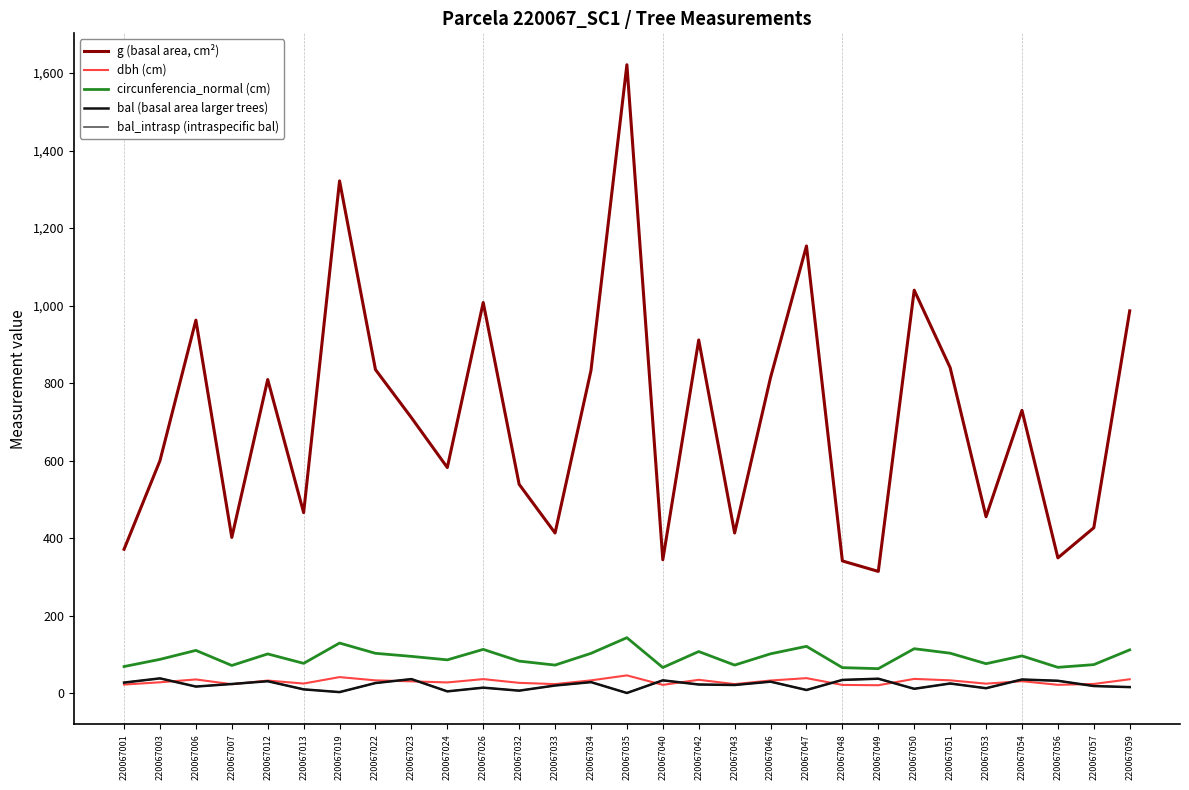

Between 220067007 and 220067023, which series saw the biggest shift?

g (basal area, cm²)